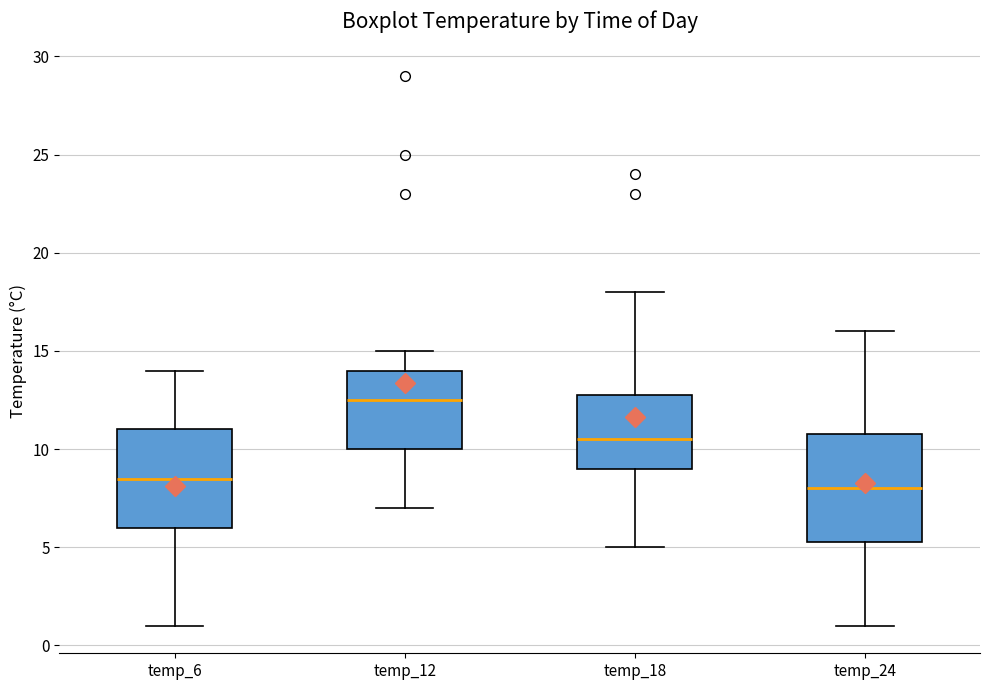

Reading left to right, transcribe this box plot: for each box, give where its median line is, the range the box spans, and where its two whiskers end, as read against the y-axis. The values are not printed on the chart, so give them approximately, as read against the axis.

temp_6: median 8.5, box 6.0 to 11.0, whiskers 1.0 to 14.0
temp_12: median 12.5, box 10.0 to 14.0, whiskers 7.0 to 15.0
temp_18: median 10.5, box 9.0 to 13.0, whiskers 5.0 to 18.0
temp_24: median 8.0, box 5.5 to 11.0, whiskers 1.0 to 16.0